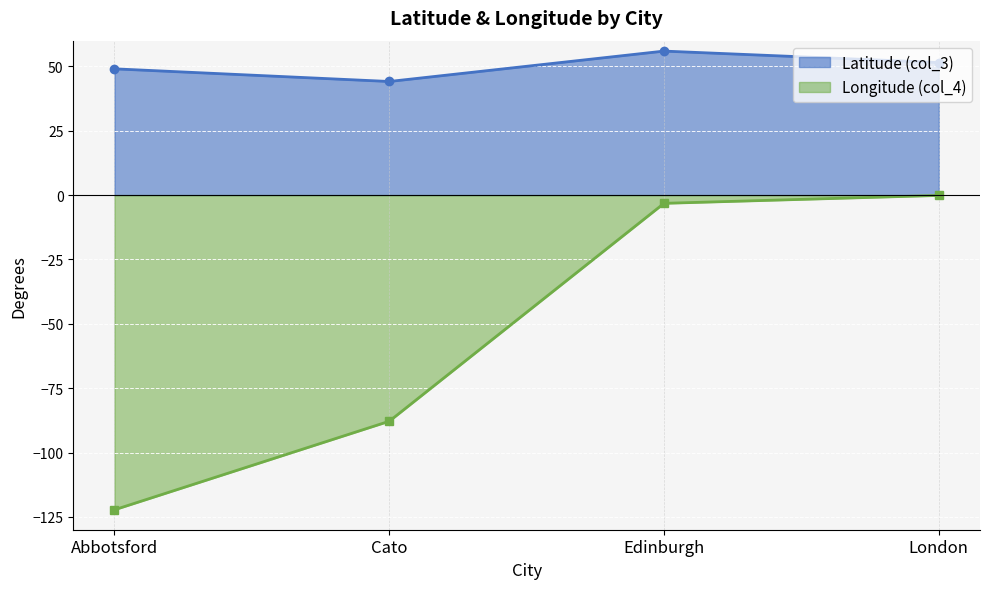

What is the difference between the second highest and second lowest values in the col_3 series?

2.5